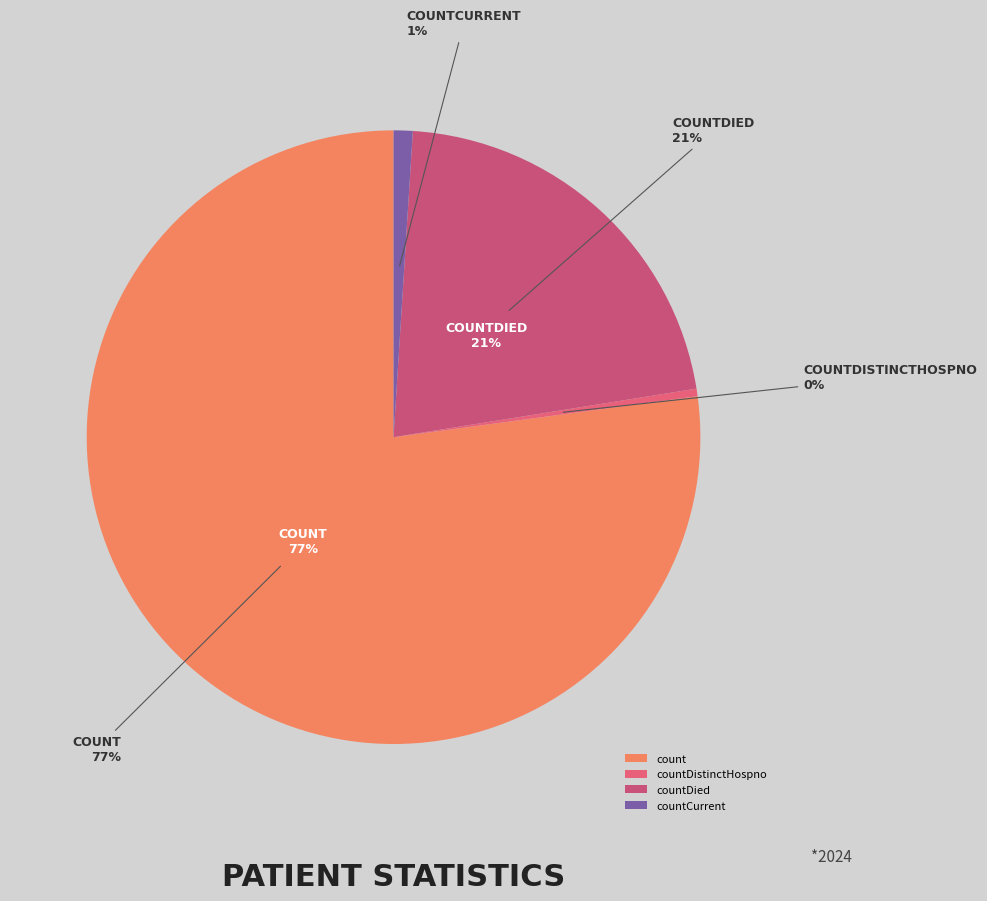

To the nearest percent, what percentage of the pie is count?

77%